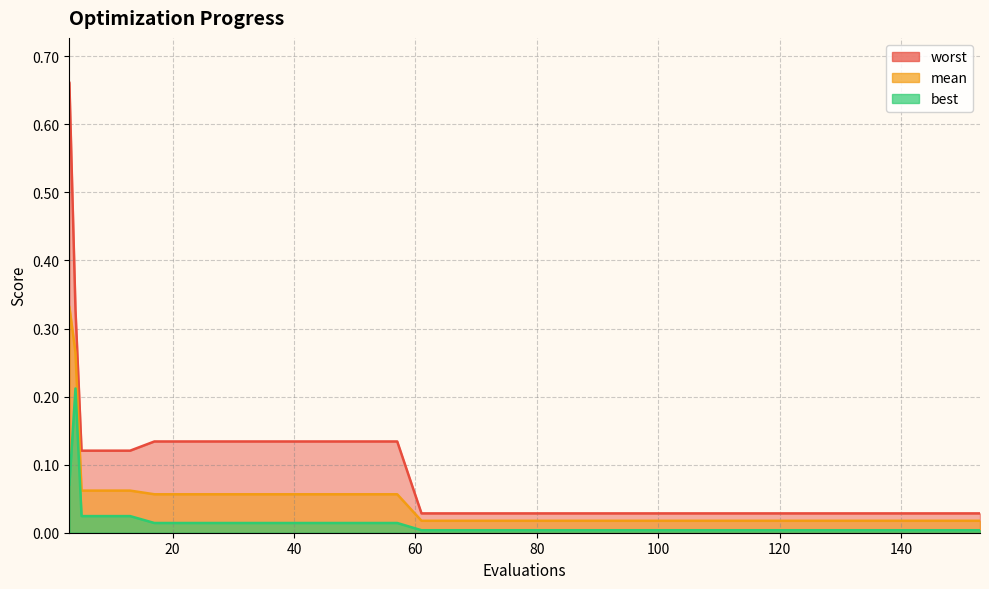

How many categories are shown in the chart?

40